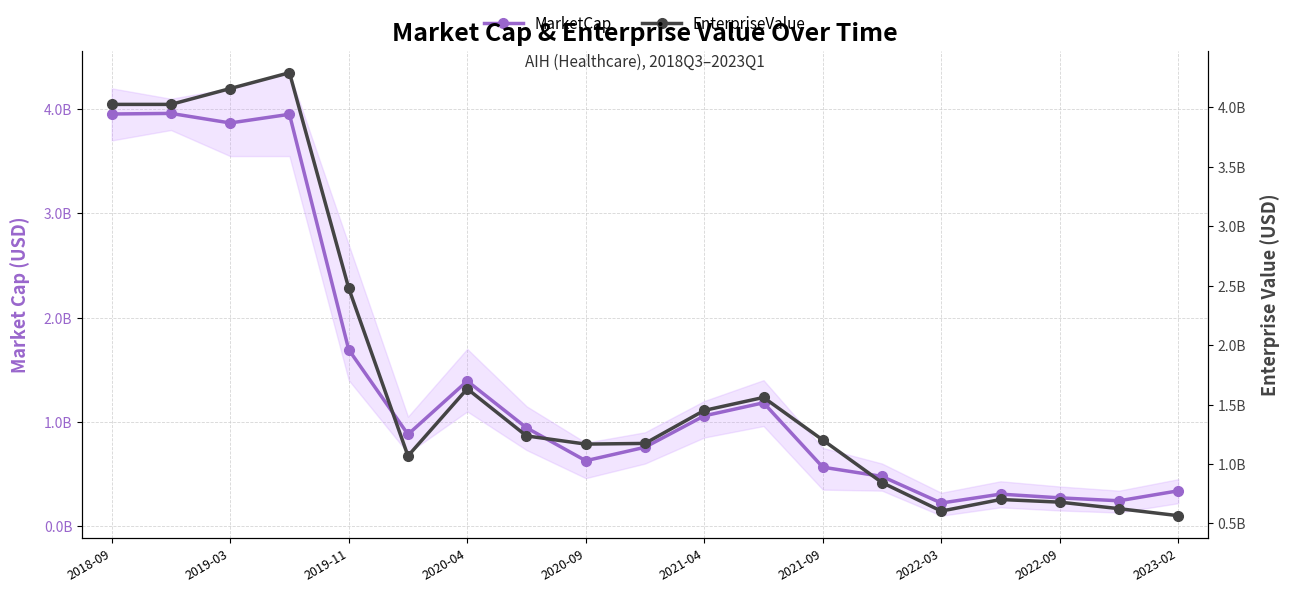

How many interior local peaks does the EnterpriseValue series have?

4